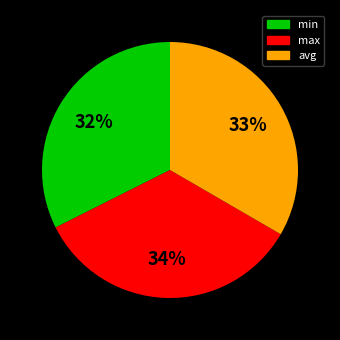

To the nearest percent, what percentage of the pie is avg?

33%